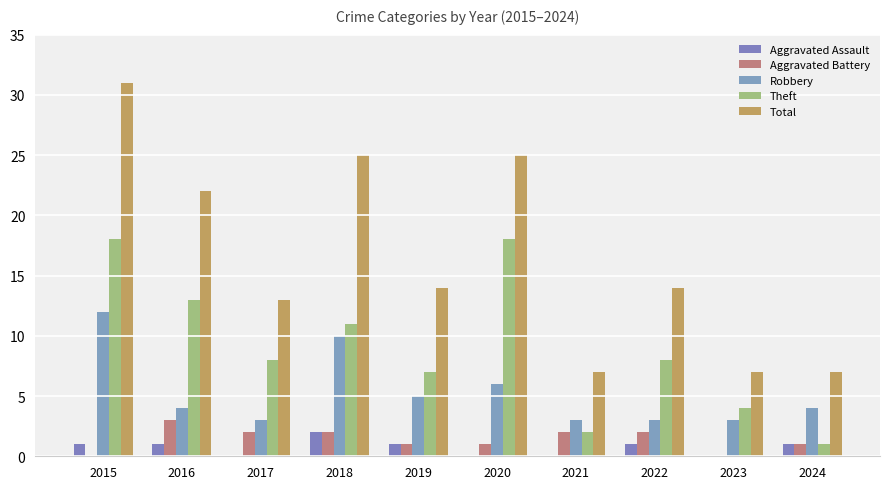

True or false: Total has a value of 45 at 2018.

False